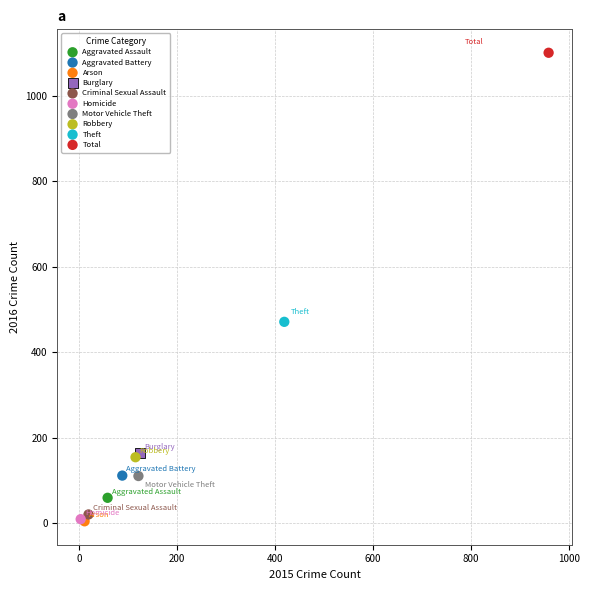

What are all the series names shown in the legend?

Aggravated Assault, Aggravated Battery, Arson, Burglary, Criminal Sexual Assault, Homicide, Motor Vehicle Theft, Robbery, Theft, Total